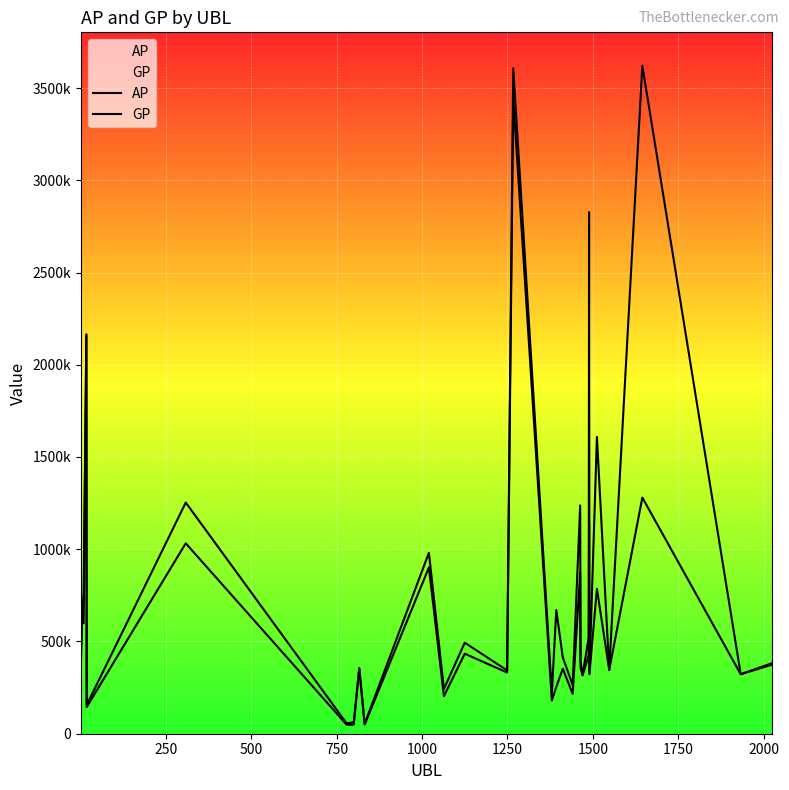

Does the chart display data point markers on the line(s)?

No